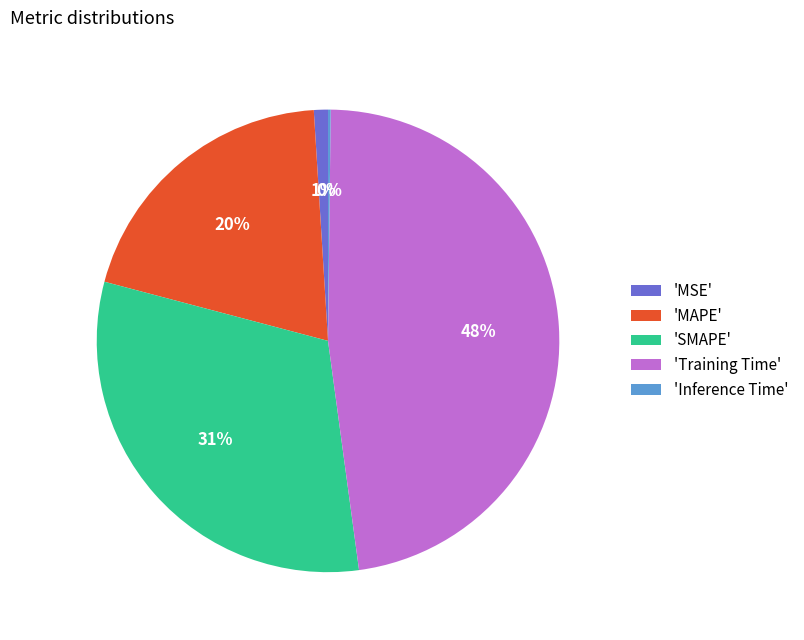

Is there any slice that represents more than half of the pie?

No